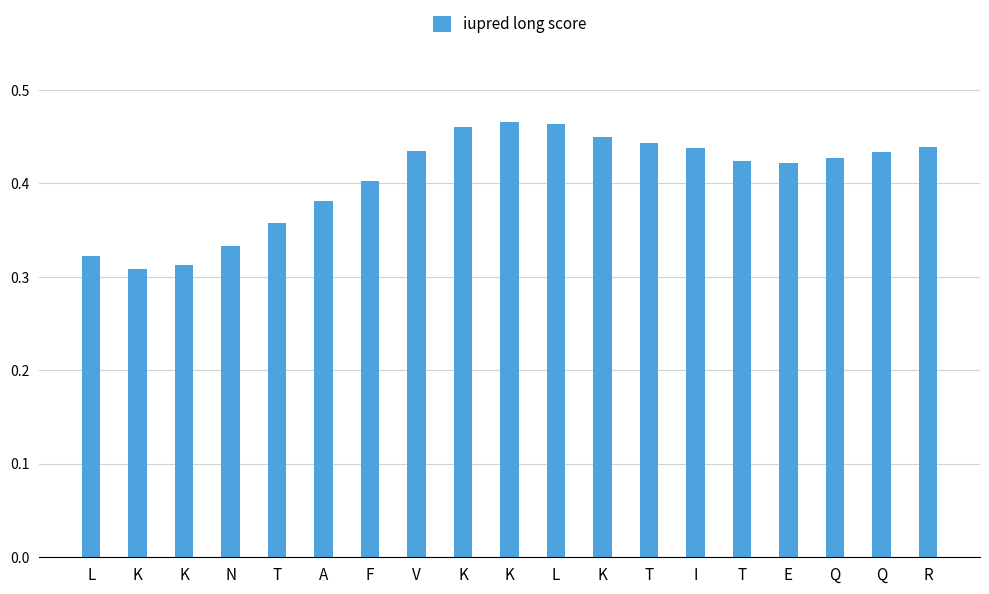

Which category has the lowest value across all series?

K